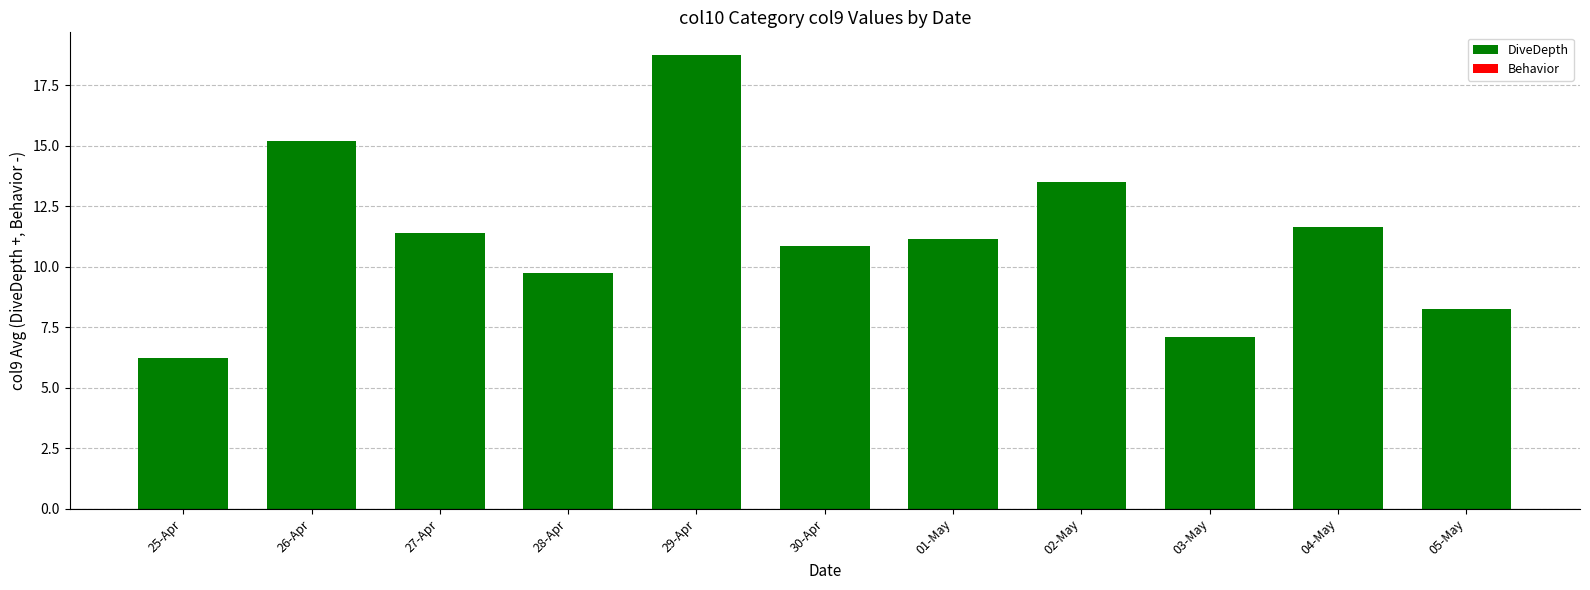

The chart shows a value of 7.3 at 30-Apr. True or false?

False